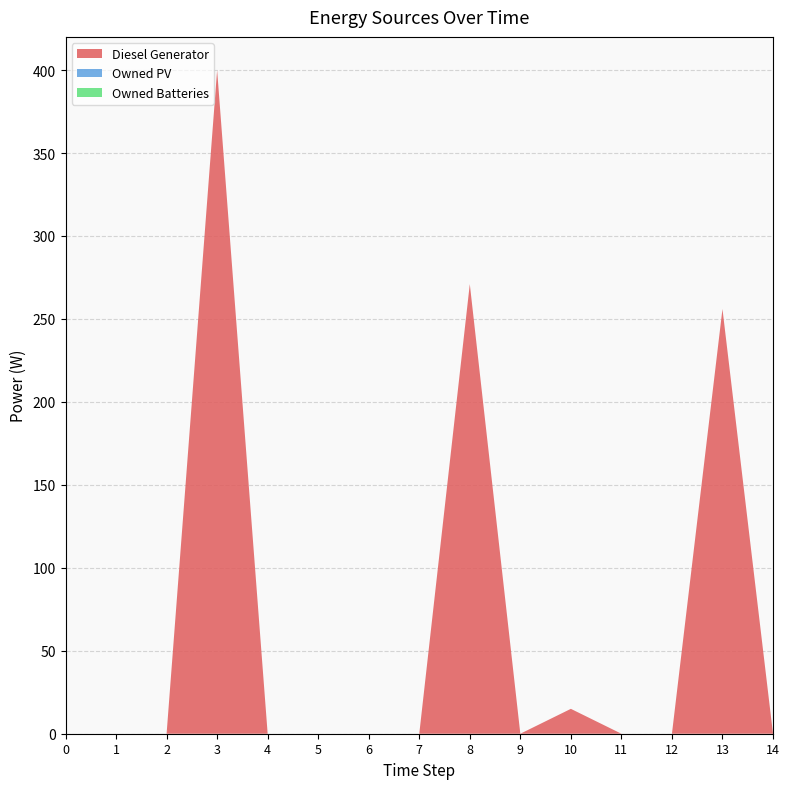

Reading left to right, list all the values displayed in this chart.

Diesel Generator: 0	0	0	400	0	0	0	0	271	0	15	0	0	256	0
Owned PV: 0	0	0	0	0	0	0	0	0	0	0	0	0	0	0
Owned Batteries: 0	0	0	0	0	0	0	0	0	0	0	0	0	0	0